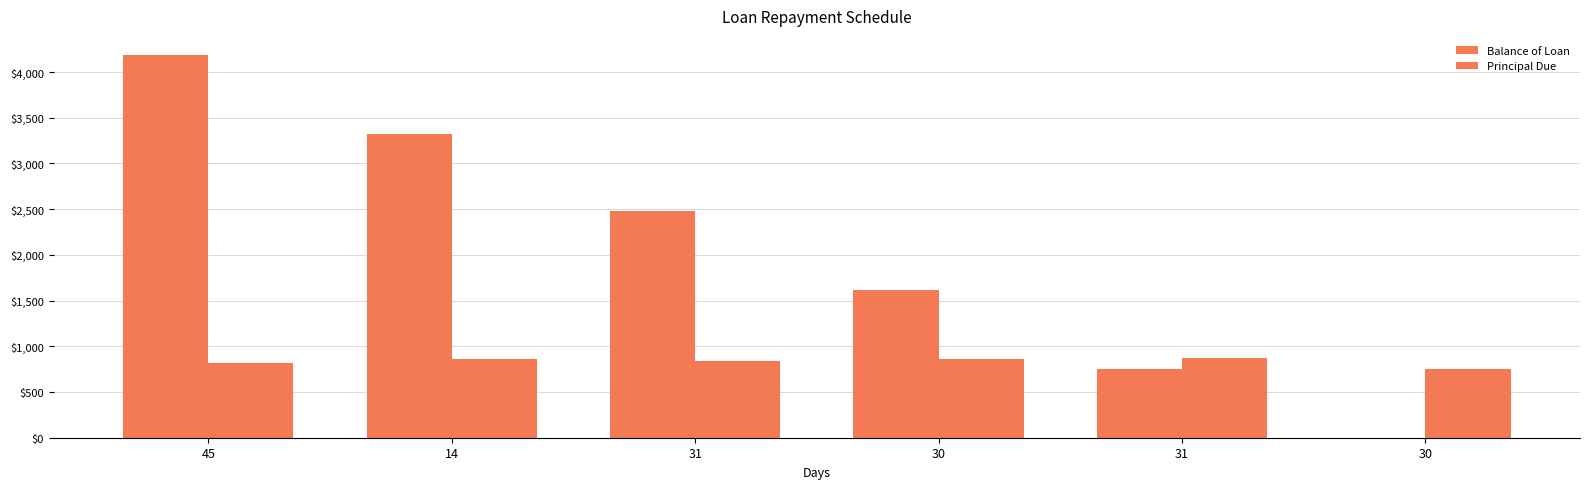

At which category is the sum across all series the highest?

45